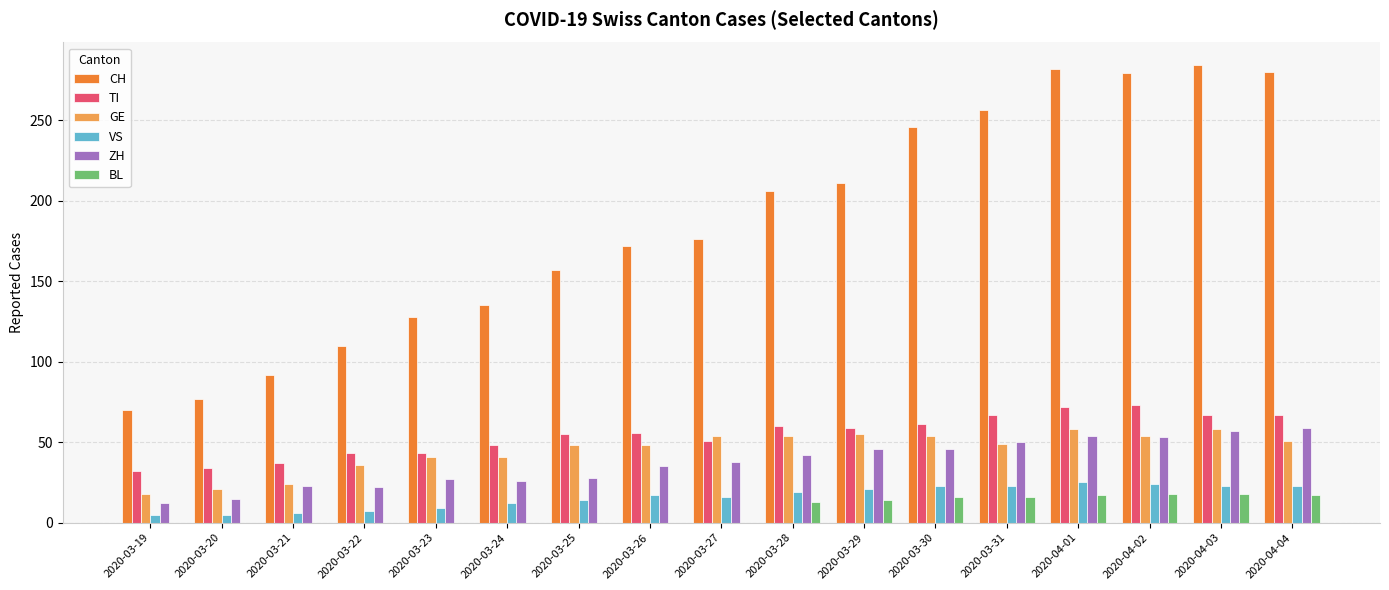

How many groups of bars are there?

17